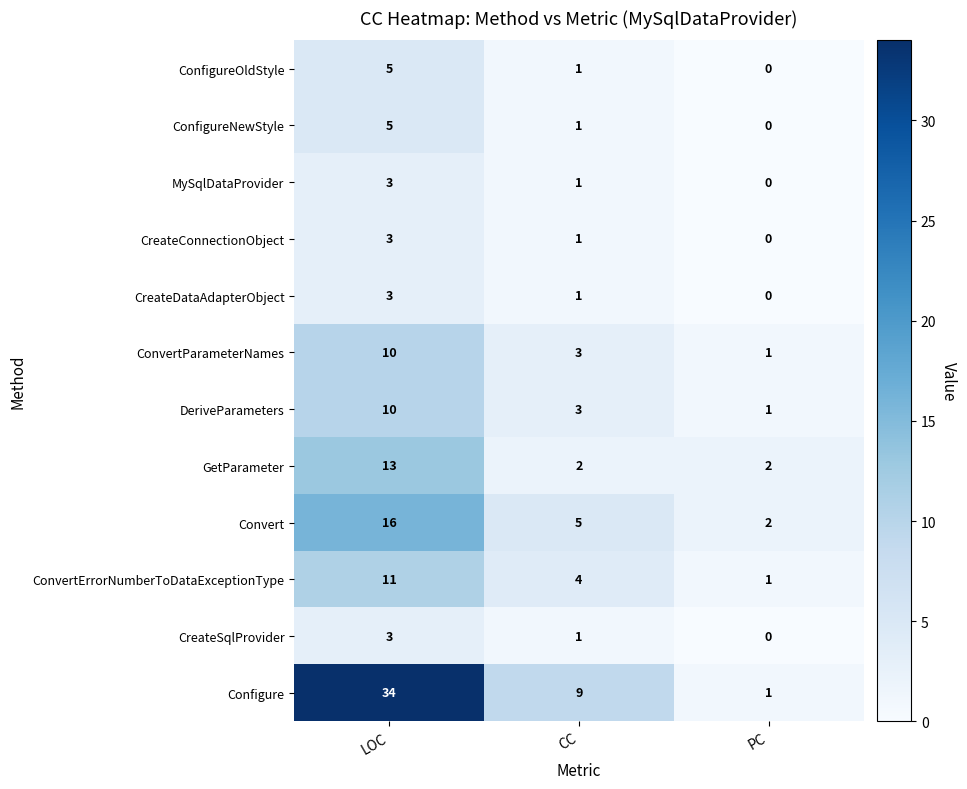

True or false: MySqlDataProvider has a value of 1 at CC.

True